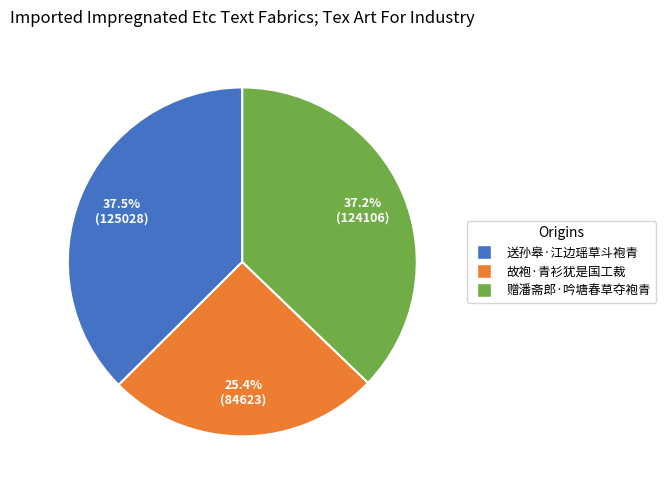

Count the number of slices in the pie.

3